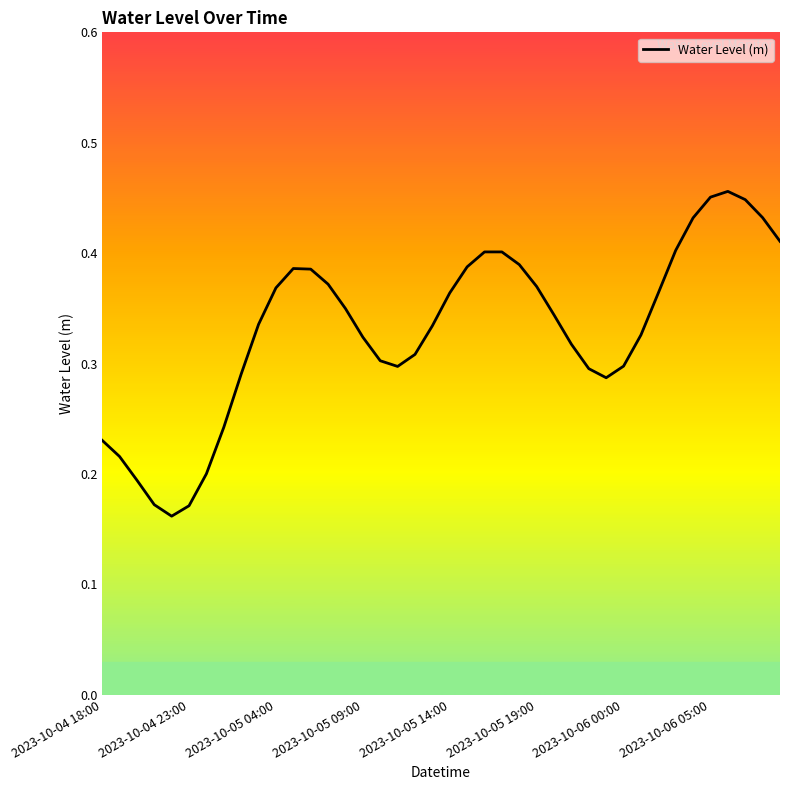

What is the average value?

0.3